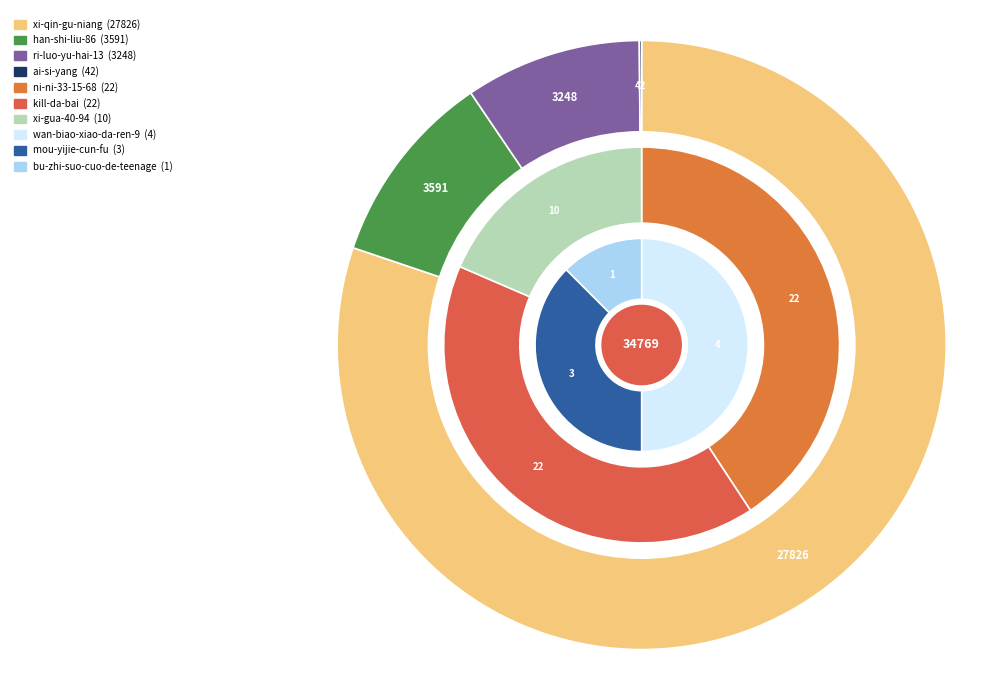

How many slices are in this pie chart?

10